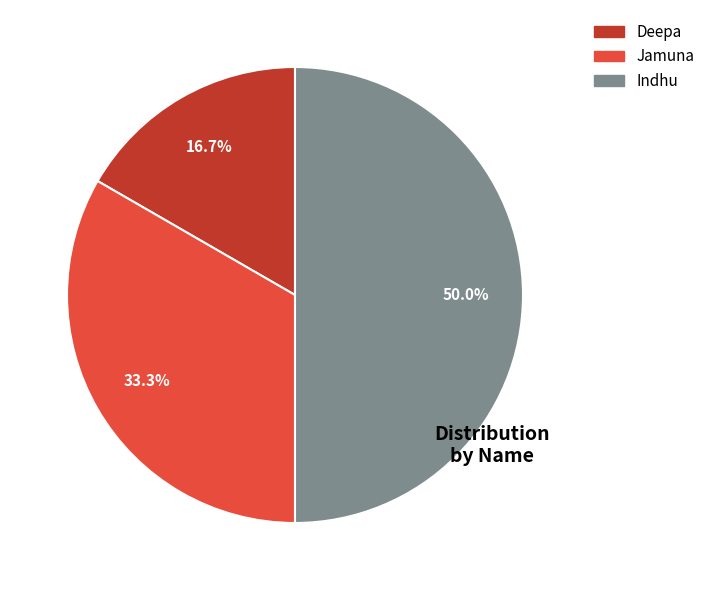

Which has a higher value, Deepa or Indhu?

Indhu